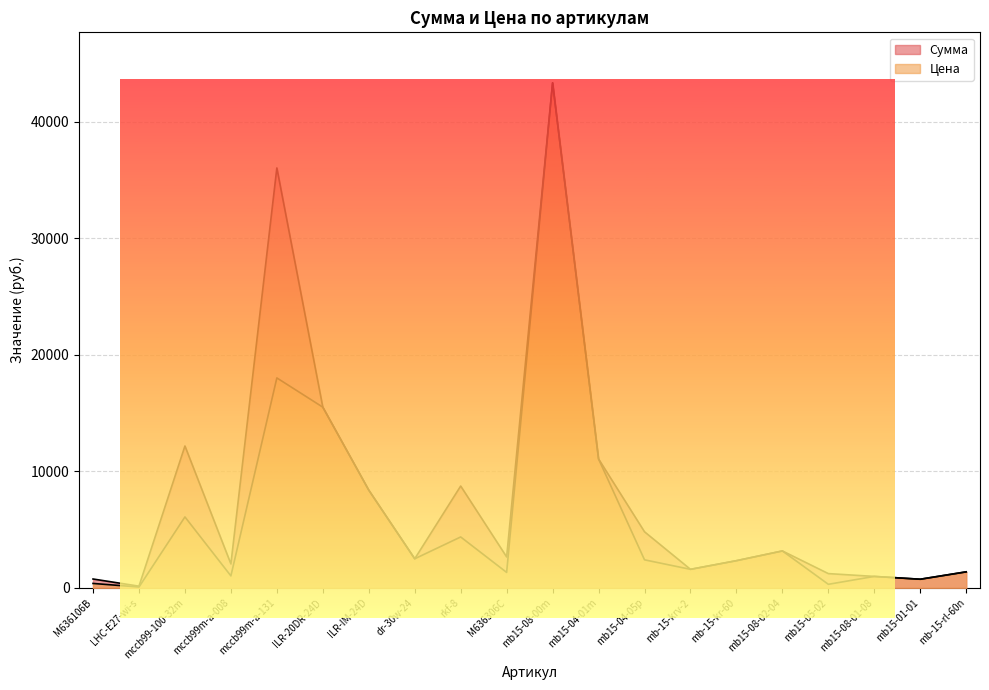

What is the minimum value for Цена?

73.3